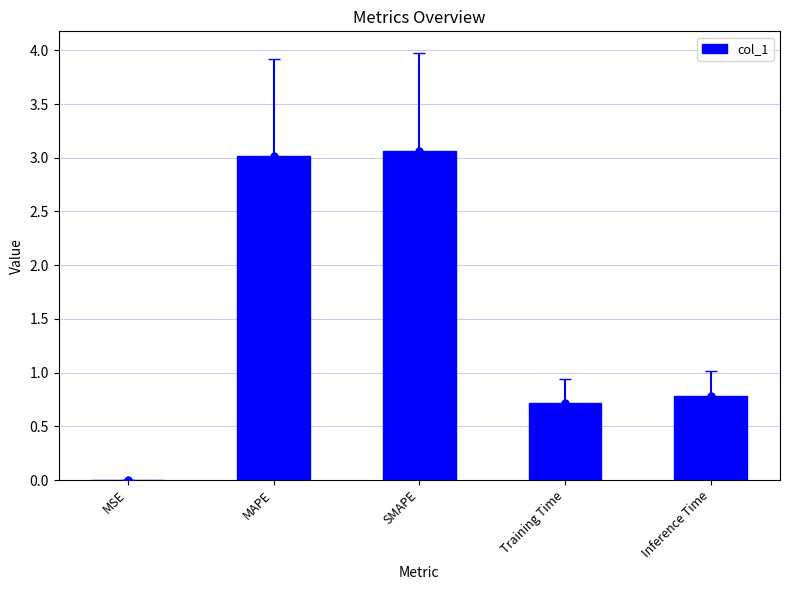

Rank the categories by value from highest to lowest.

SMAPE, MAPE, Inference Time, Training Time, MSE